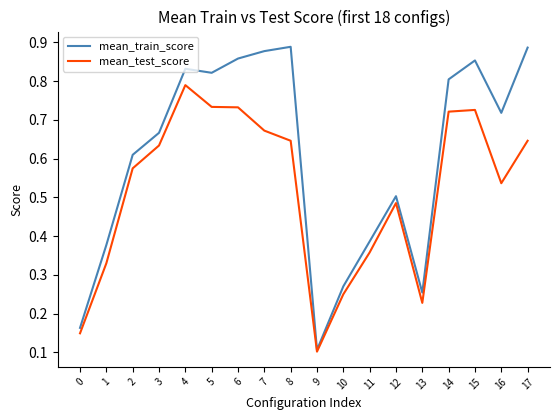

Is it true that mean_train_score equals 0.1 at 10?

False